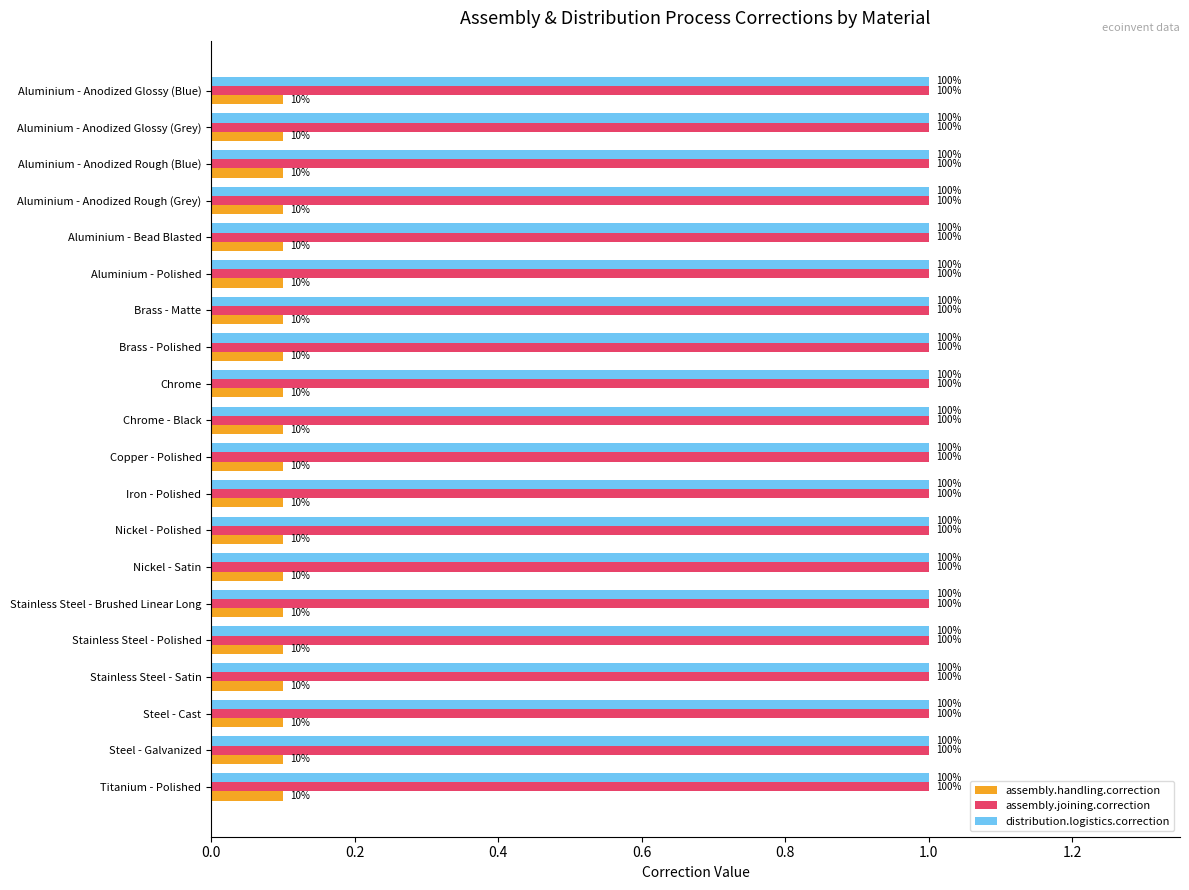

What are all the series names shown in the legend?

assembly.handling.correction, assembly.joining.correction, distribution.logistics.correction